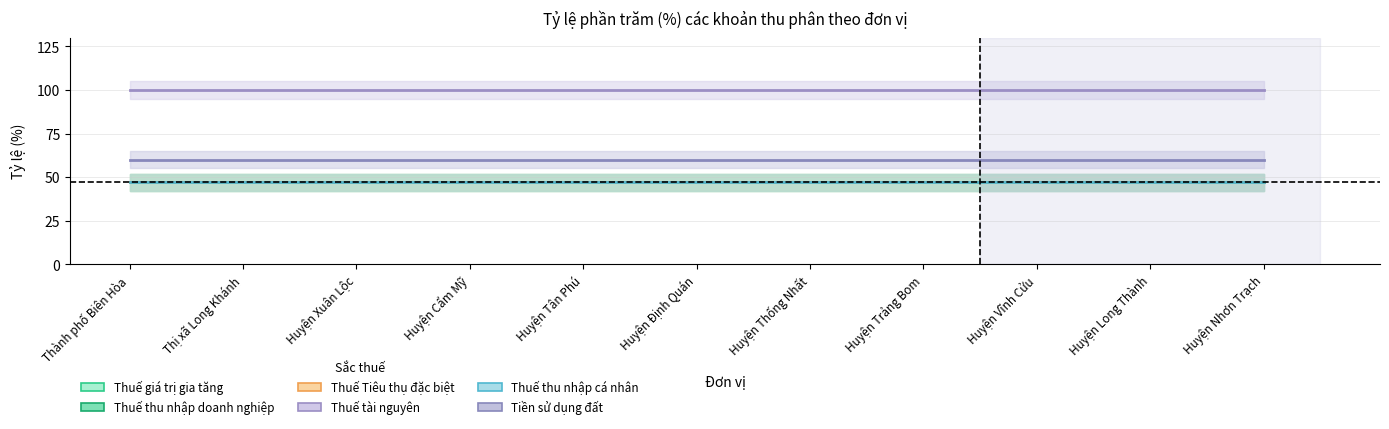

The Thuế tài nguyên series shows 69 at Huyện Vĩnh Cửu. True or false?

False